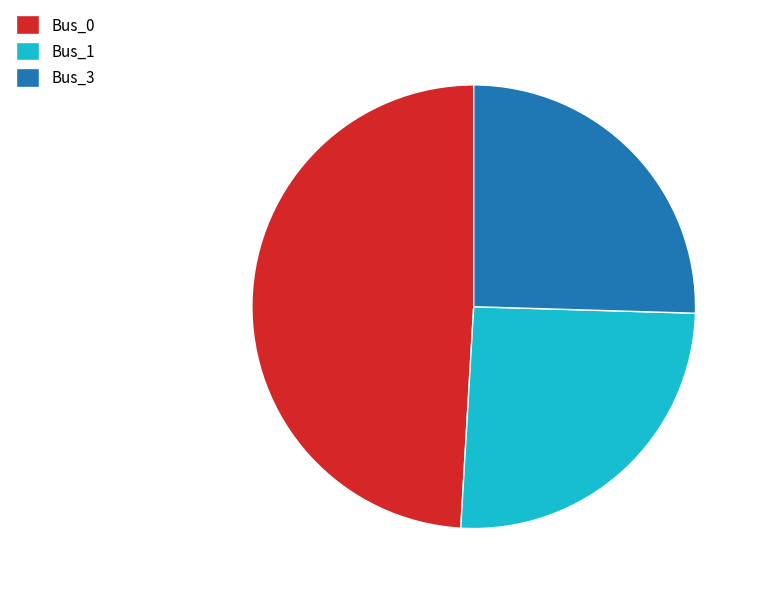

Is there a majority slice in this chart?

No